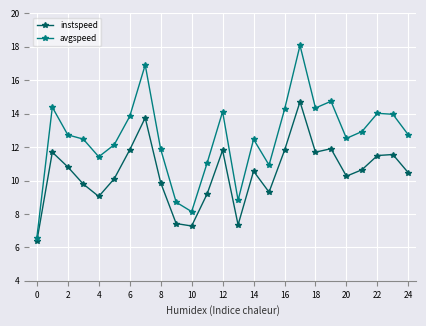

Which series has the widest spread of values?

avgspeed